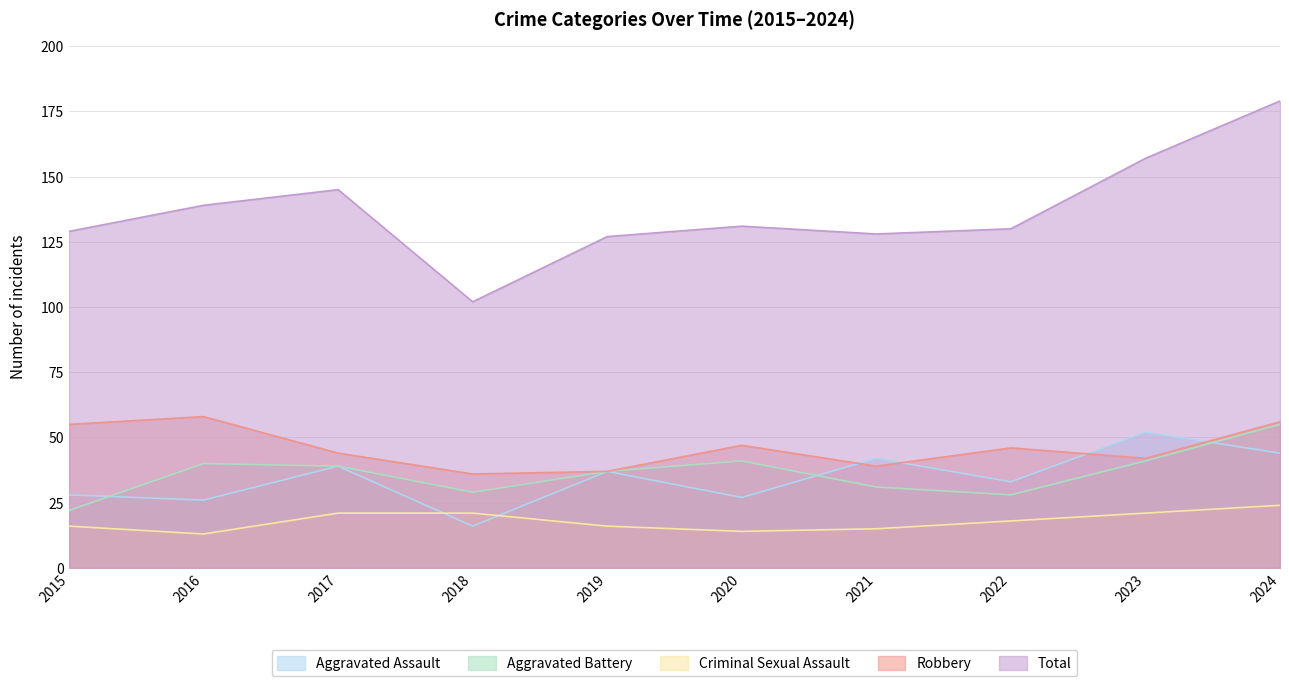

What is the value of the Robbery point at the 5th from the left?

37